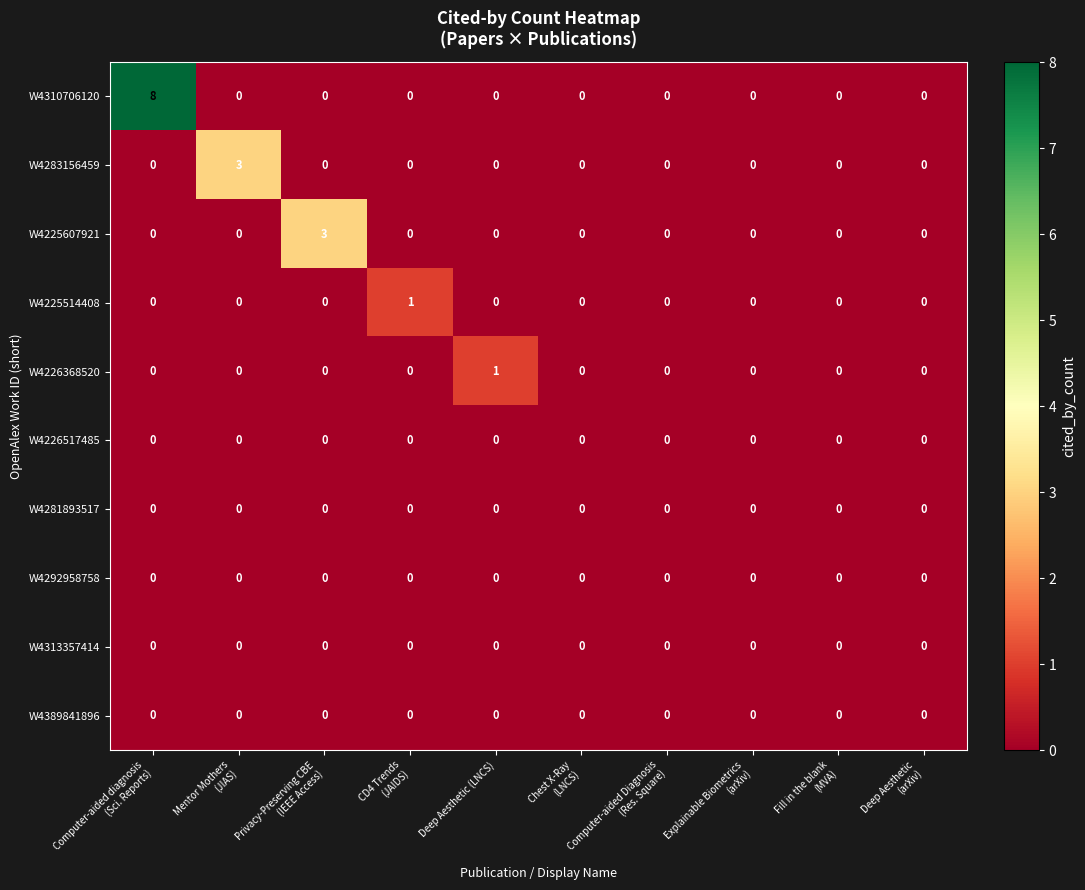

At which category does the chart reach its peak across all series?

Computer-aided diagnosis
(Sci. Reports)